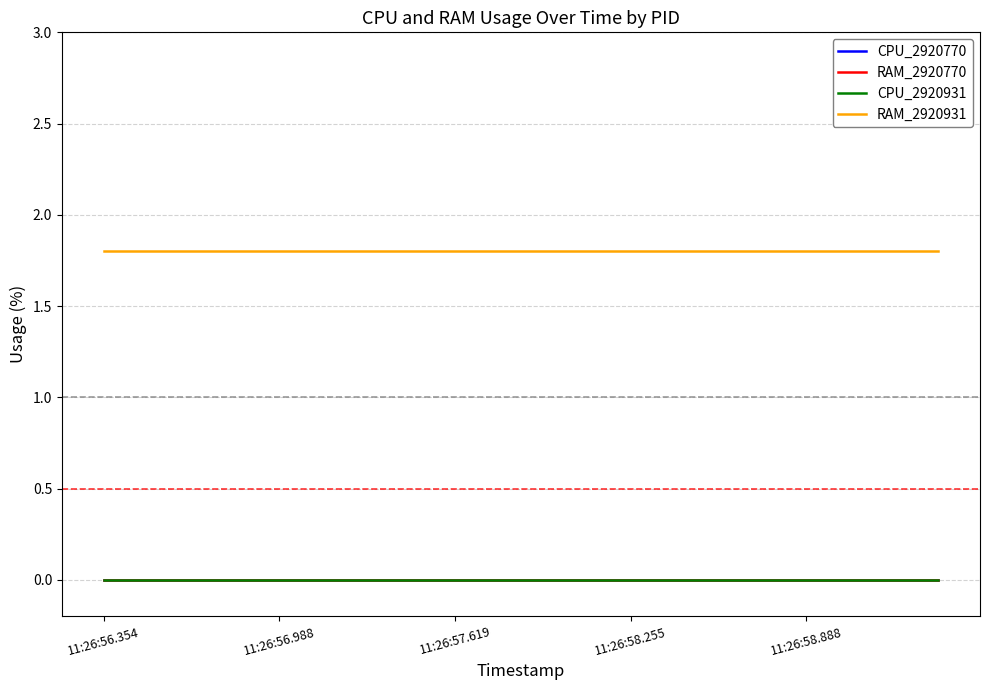

Does the chart display data point markers on the line(s)?

No